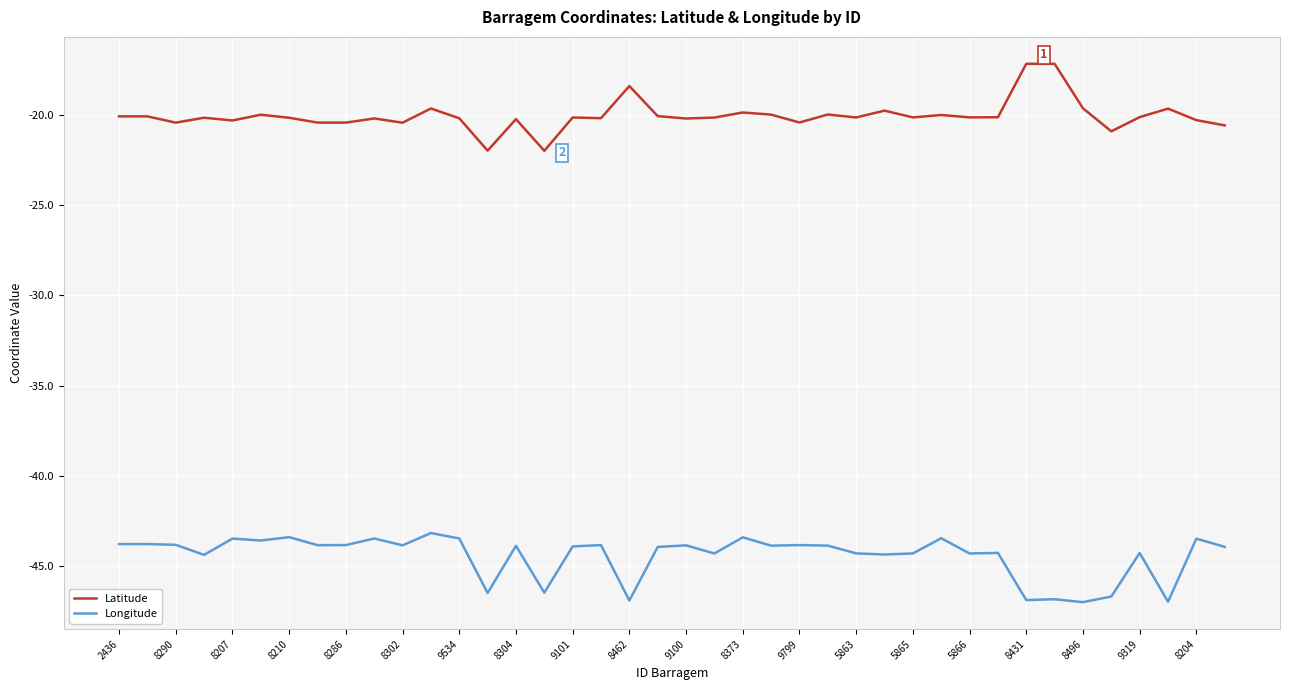

Rank the series by their maximum value, from highest to lowest.

Latitude, Longitude